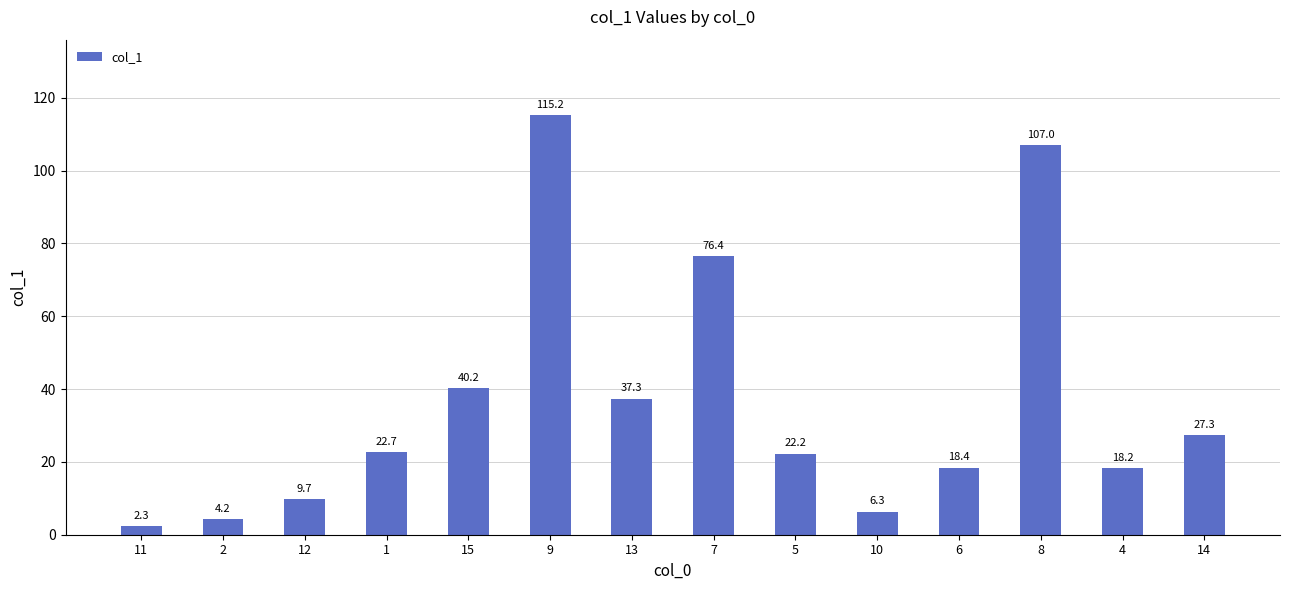

Count the number of categories in the chart.

14